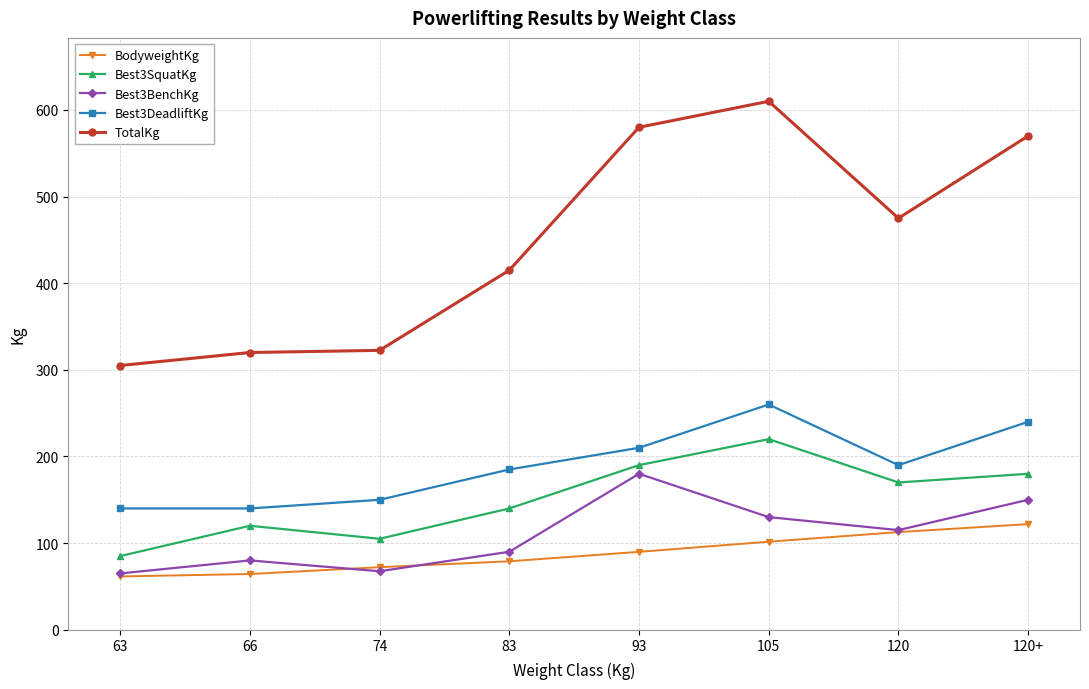

The value of BodyweightKg at 93 is 59.4. True or false?

False